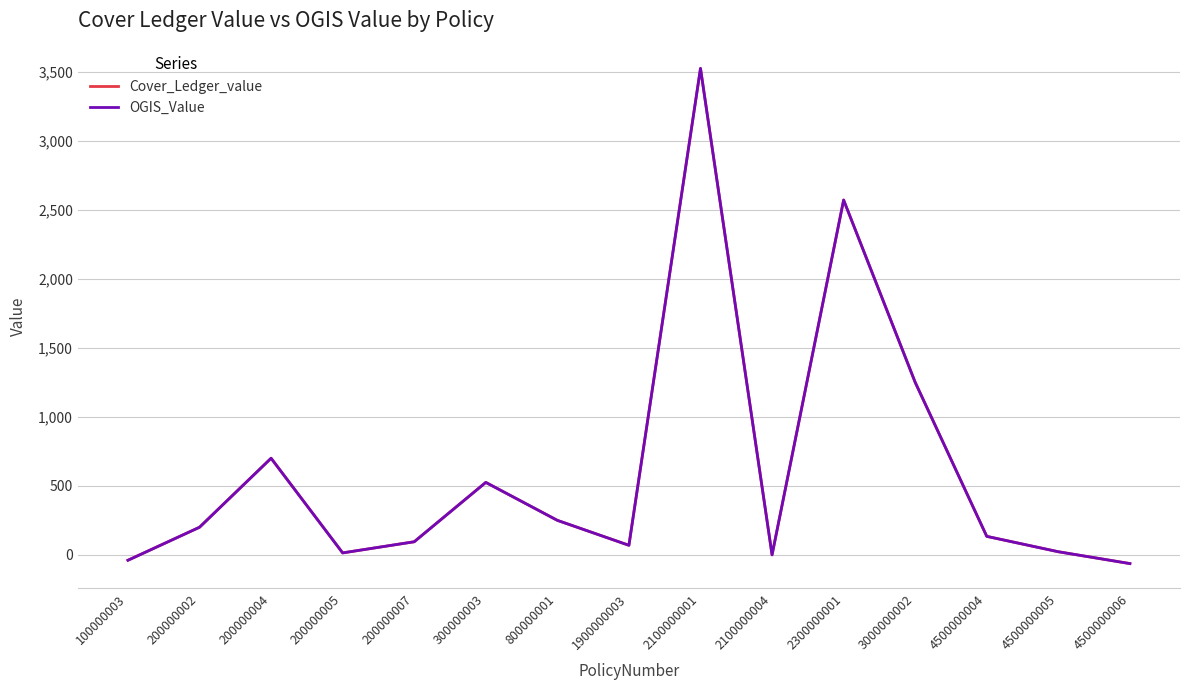

Reading left to right, what are all the values shown in this chart?

Cover_Ledger_value: -39.2	200.0	700.0	14.2	94.9	525.0	250.0	69.3	3524.5	-0.0	2570.9	1250.0	134.0	22.5	-63.2
OGIS_Value: -39.2	200.0	700.0	14.2	94.9	525.0	250.0	69.3	3524.5	-0.0	2570.9	1250.0	134.0	22.5	-63.2